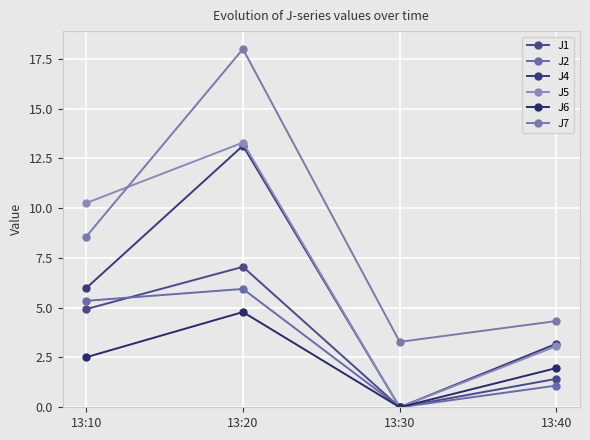

Is this an area chart (filled region under the line)?

No